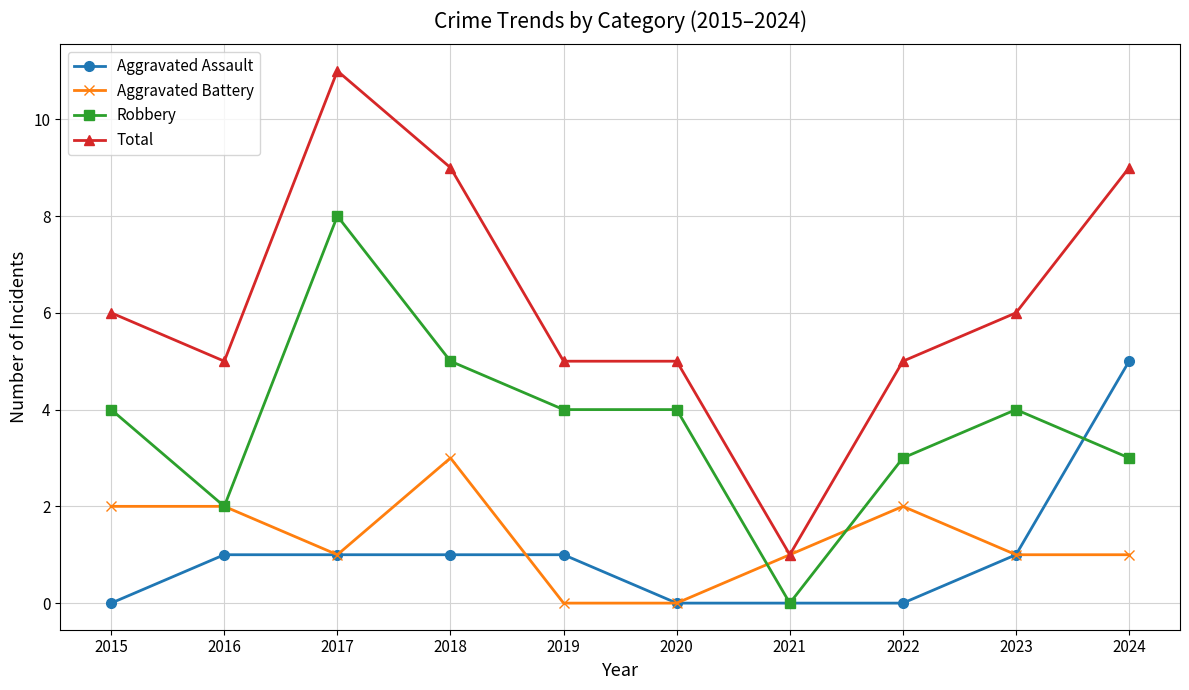

List the series in order of their peak value, highest first.

Total, Robbery, Aggravated Assault, Aggravated Battery